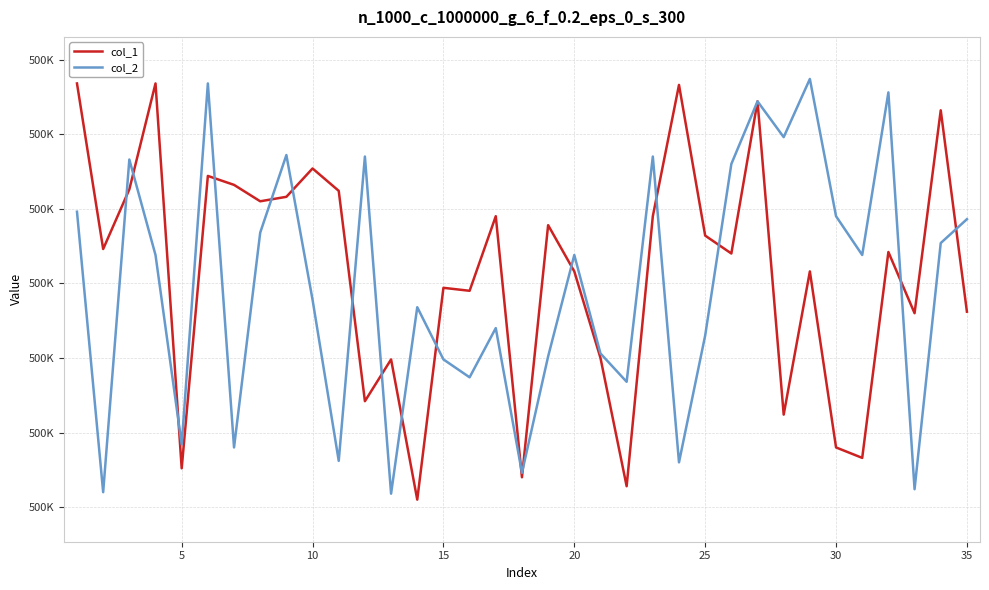

How many interior local peaks does the col_1 series have?

12